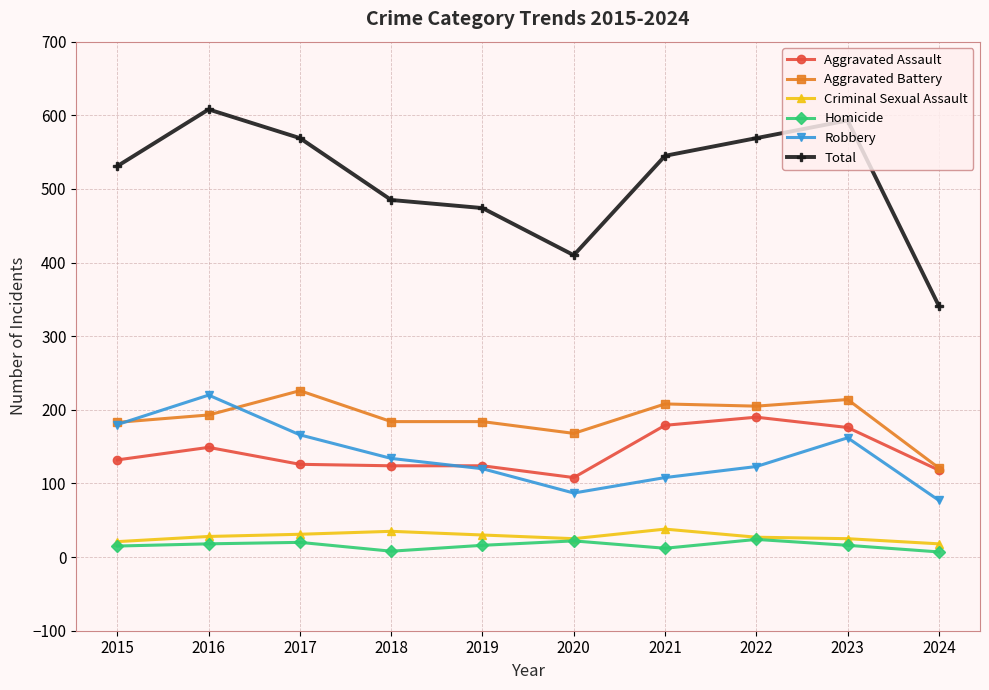

Which series ends up on top after the final intersection of Robbery and Aggravated Assault?

Aggravated Assault